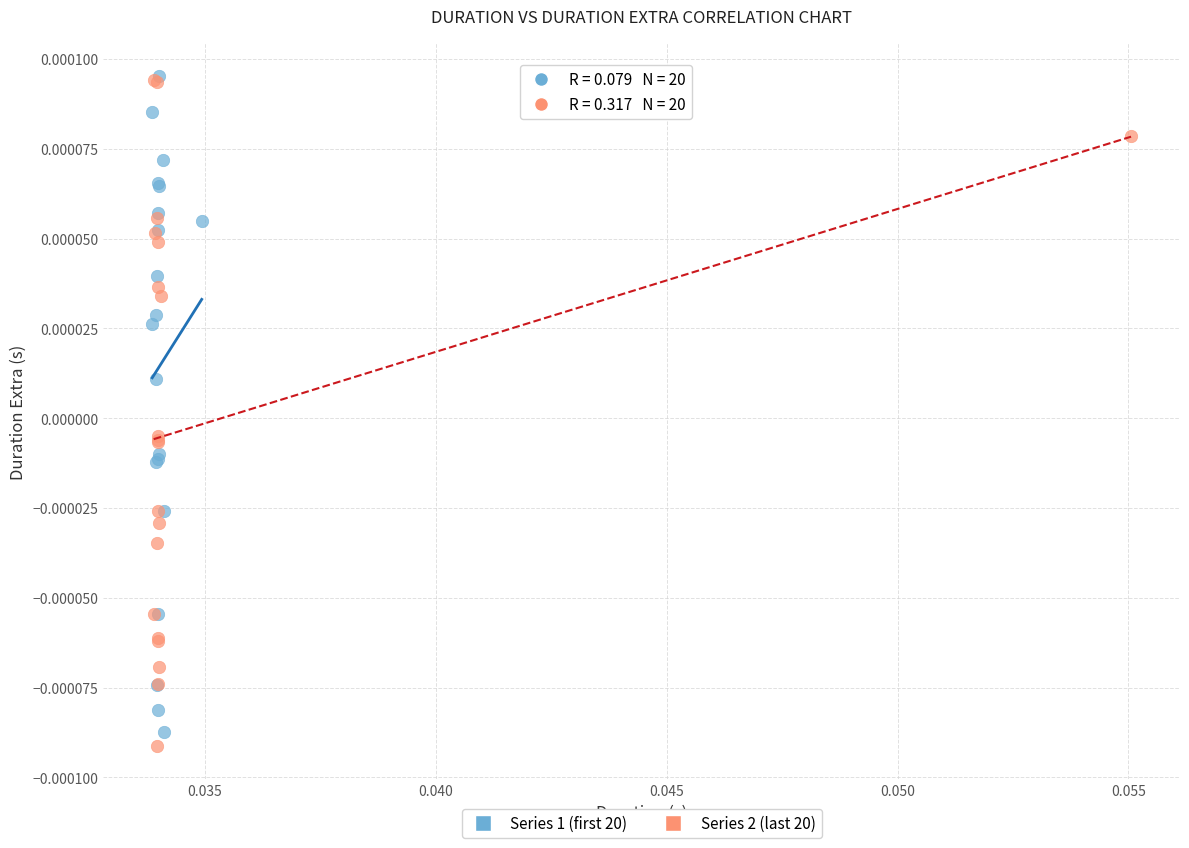

What are all the series names shown in the legend?

Series 1 (first 20), Series 2 (last 20)